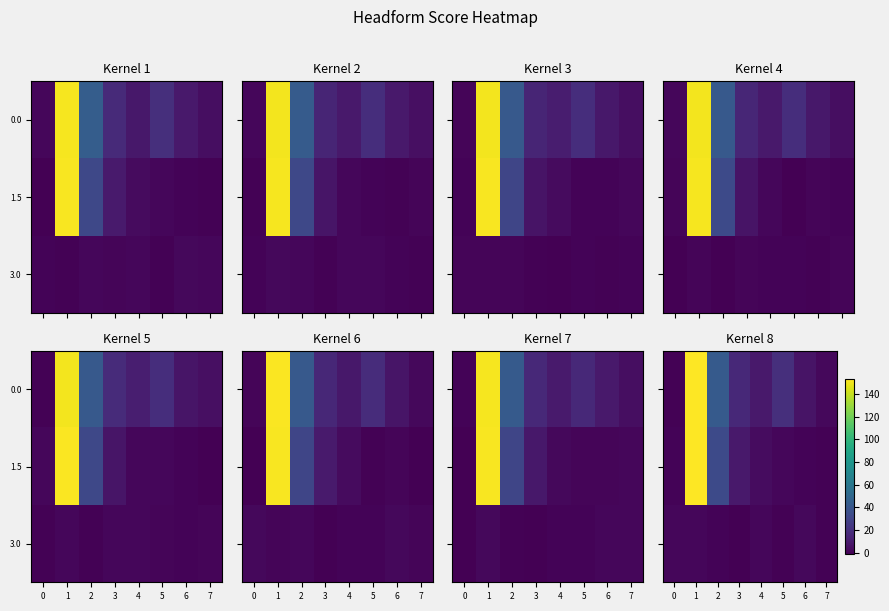

List the series in order of their peak value, lowest first.

3.0, 0.0, 1.5